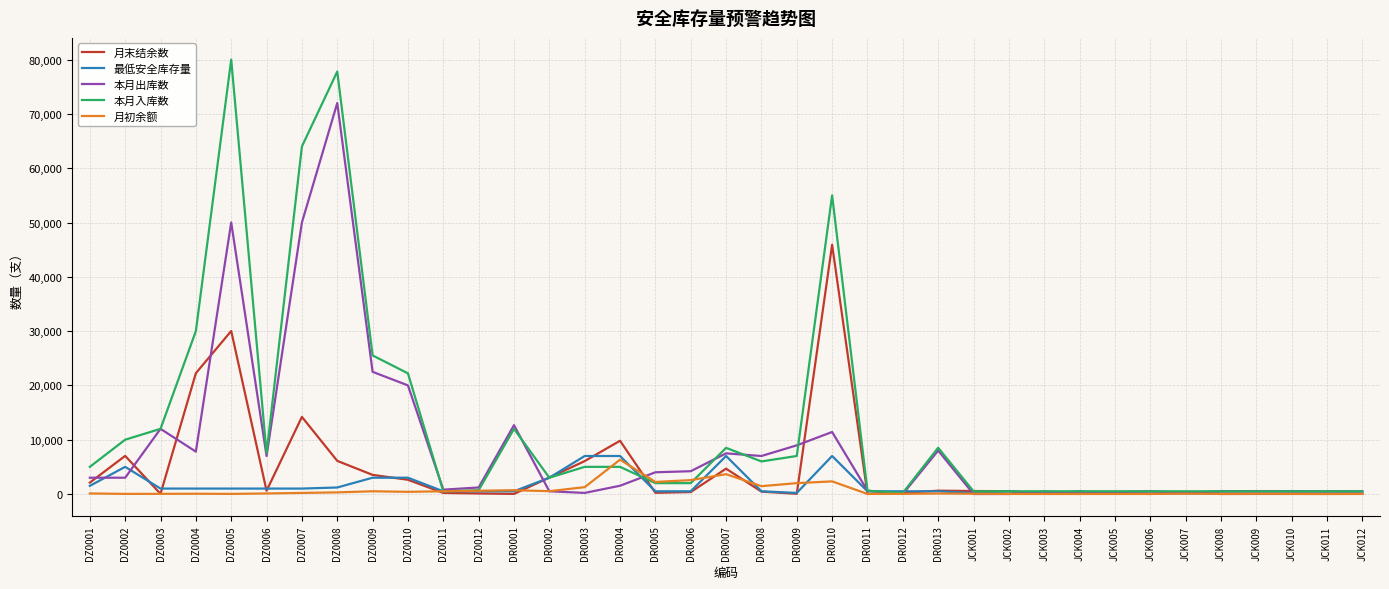

Between DZ0007 and DZ0010, which series saw the biggest shift?

本月入库数